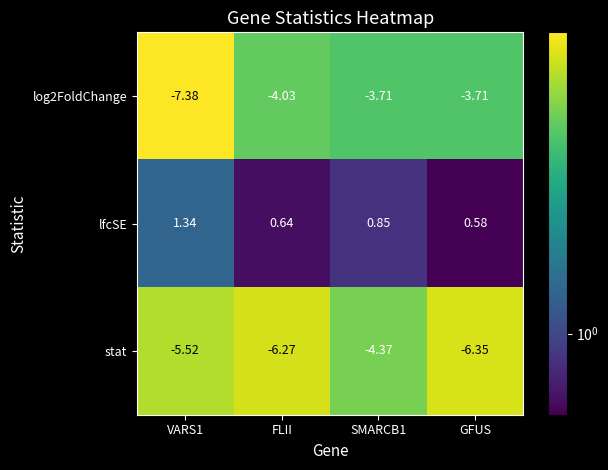

Which series changed the most between FLII and SMARCB1?

stat